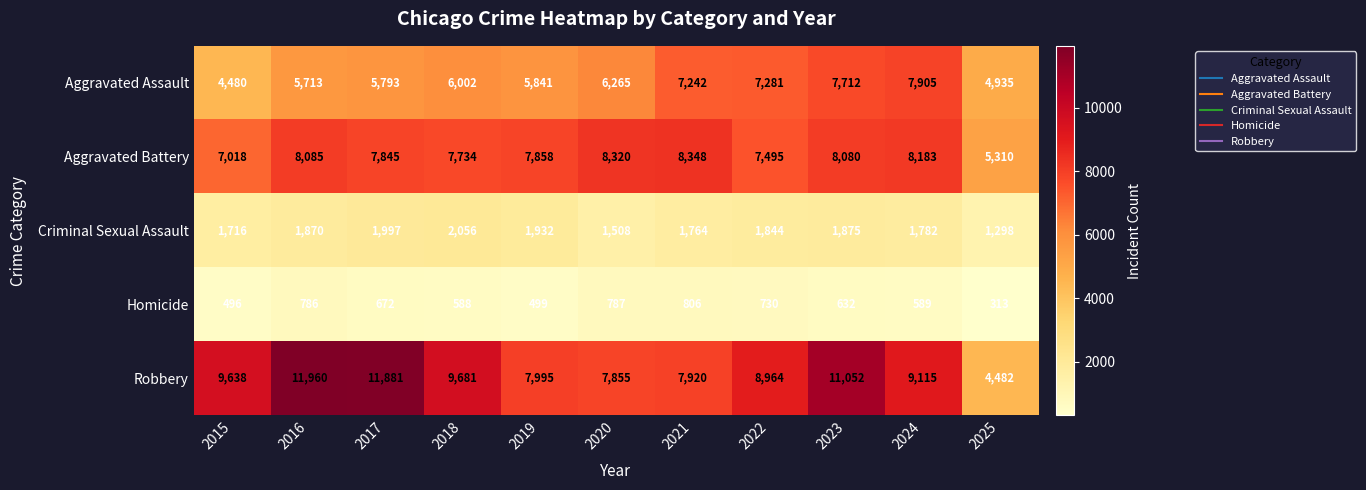

What is the minimum value shown in the chart?

313